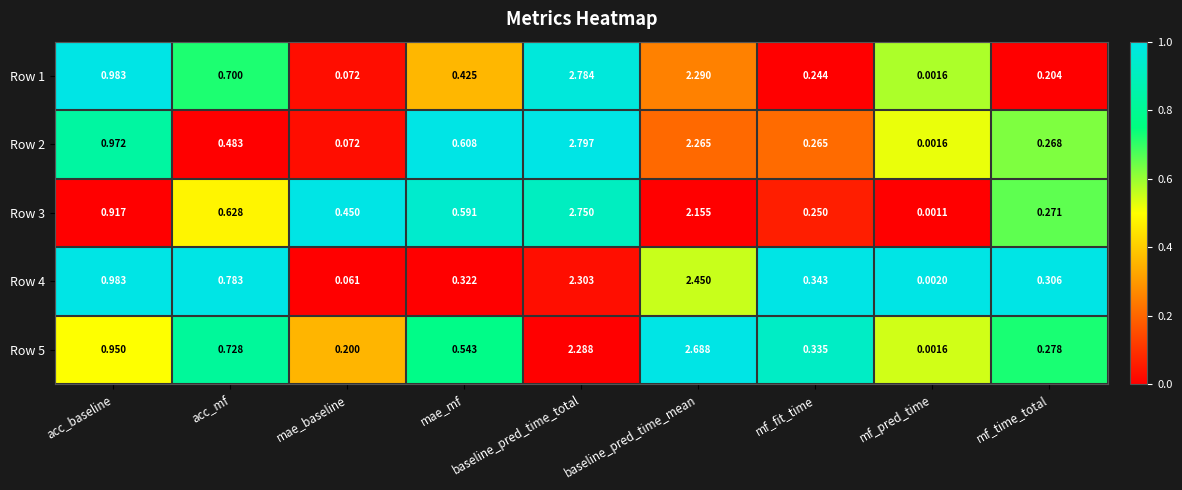

At which label is Row 3 closest to 1?

acc_baseline